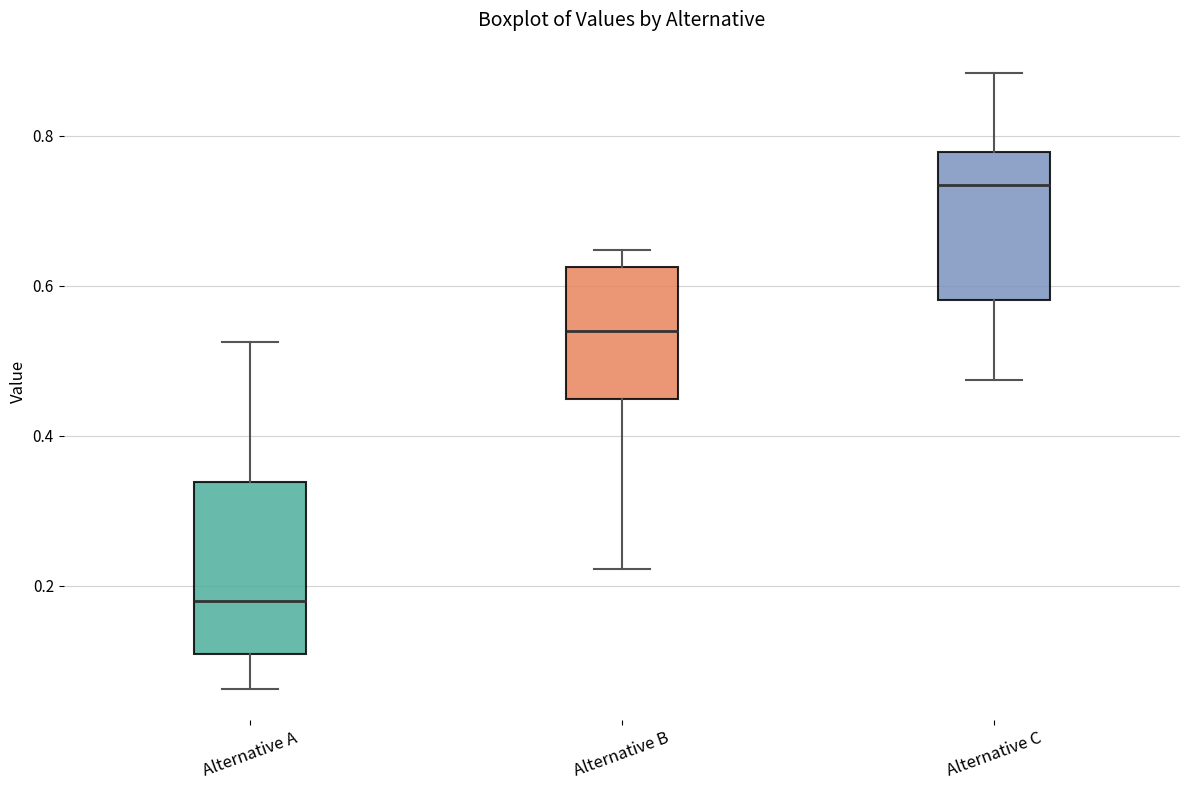

Reading left to right, transcribe this box plot: for each box, give where its median line is, the range the box spans, and where its two whiskers end, as read against the y-axis. The values are not printed on the chart, so give them approximately, as read against the axis.

Alternative A: median 0.18, box 0.10 to 0.34, whiskers 0.06 to 0.52
Alternative B: median 0.54, box 0.44 to 0.62, whiskers 0.22 to 0.64
Alternative C: median 0.74, box 0.58 to 0.78, whiskers 0.48 to 0.88